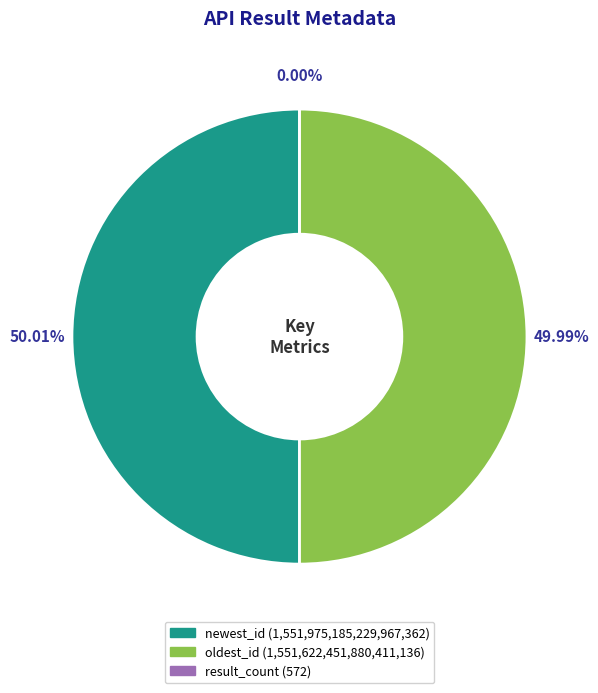

The oldest_id slice represents 56% of the pie. True or false?

False